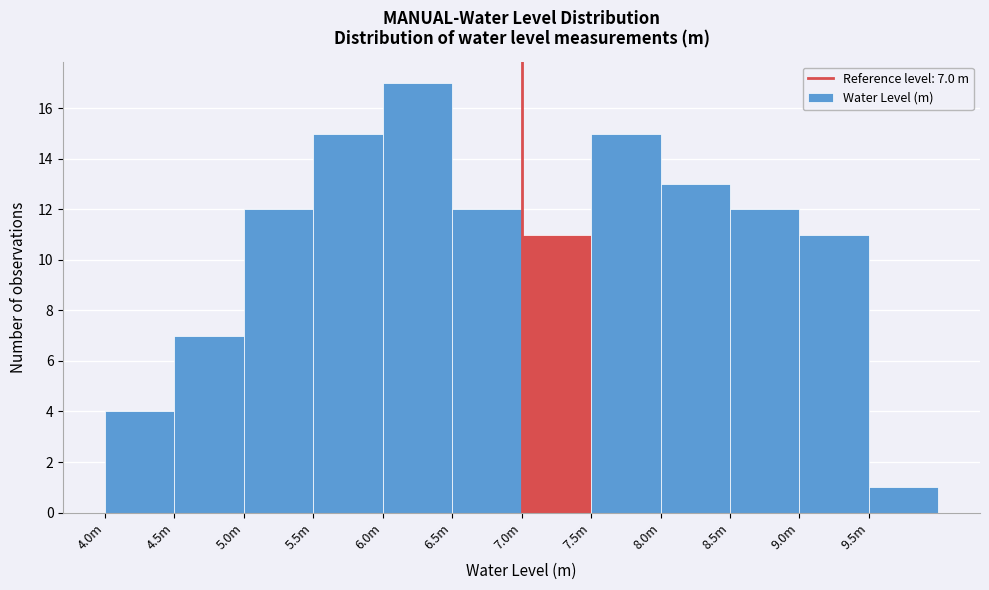

Reading left to right, what are all the values shown in this chart?

4	7	12	15	17	12	11	15	13	12	11	1